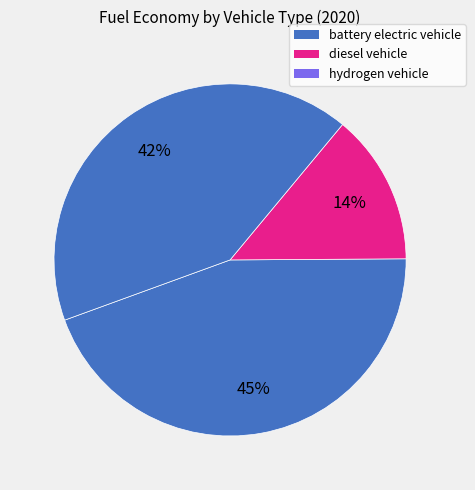

Is there any slice that represents more than half of the pie?

No